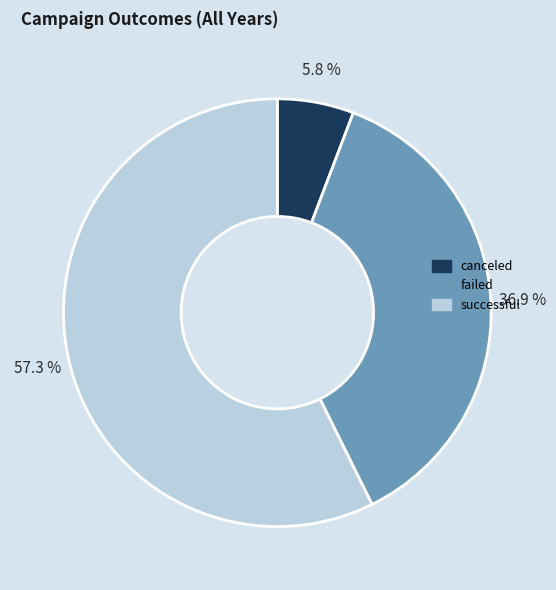

True or false: successful accounts for 57% of the total.

True